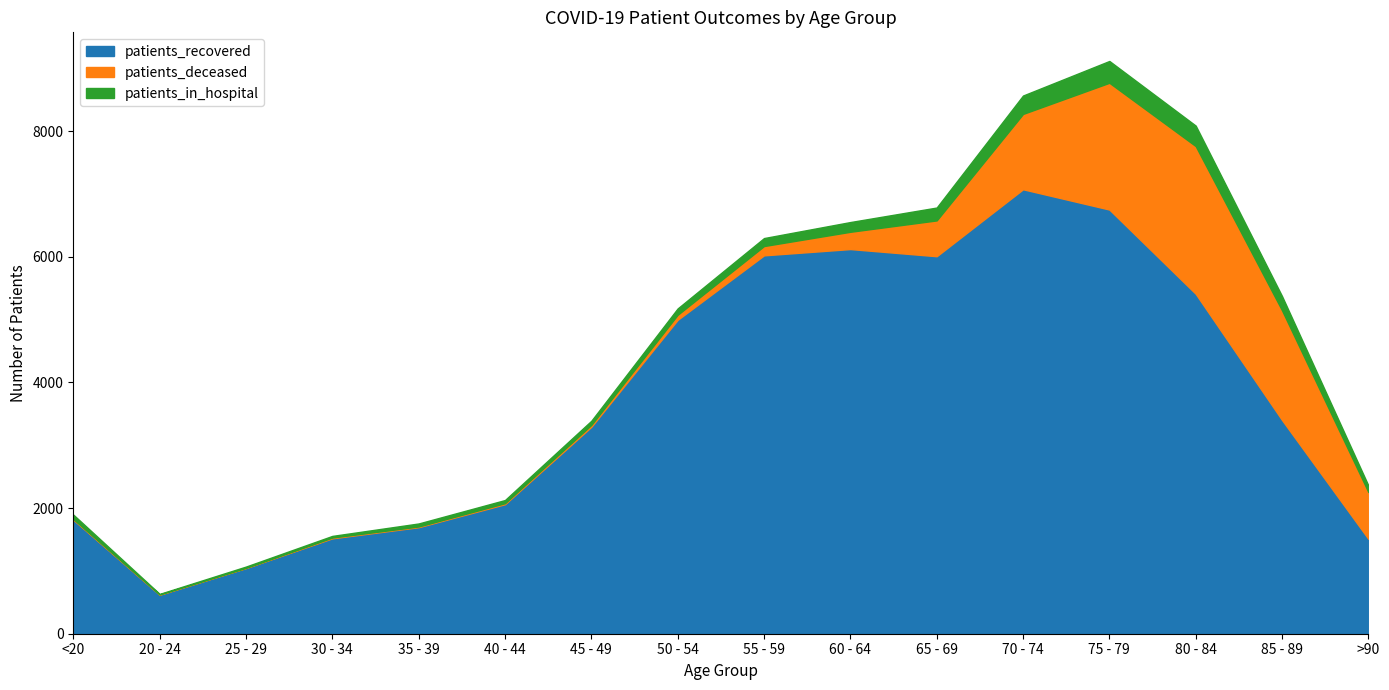

What is the total value across all series at <20?

1896